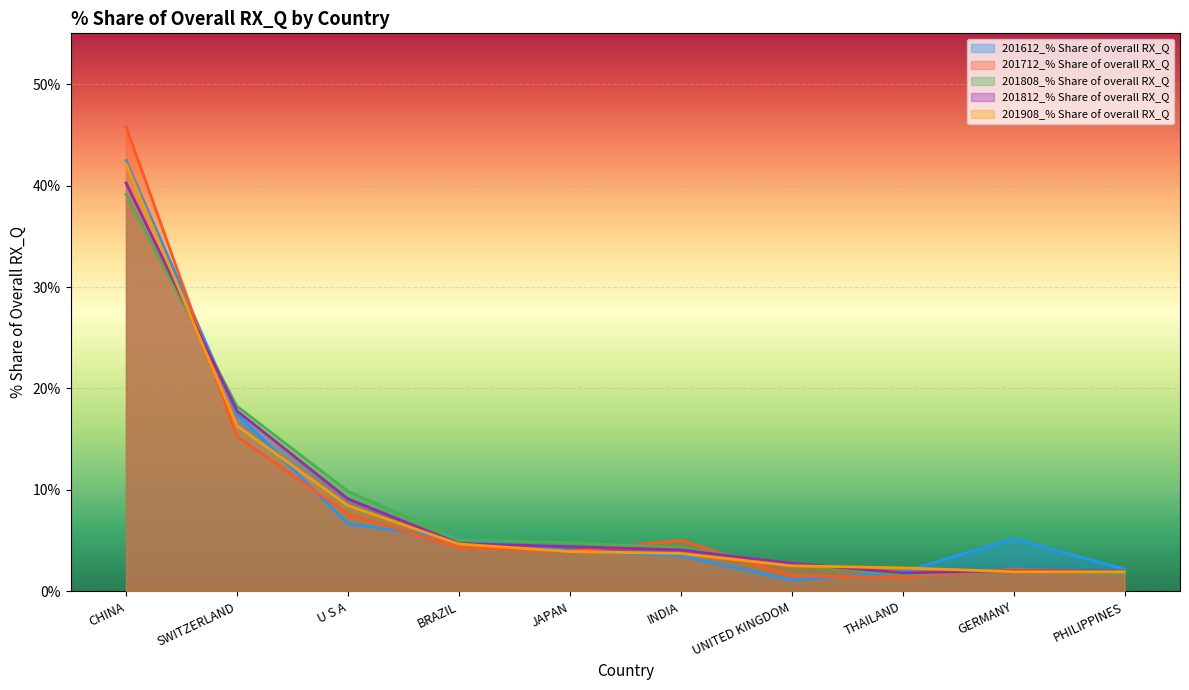

Which series changed the most between U S A and THAILAND?

201808_% Share of overall RX_Q